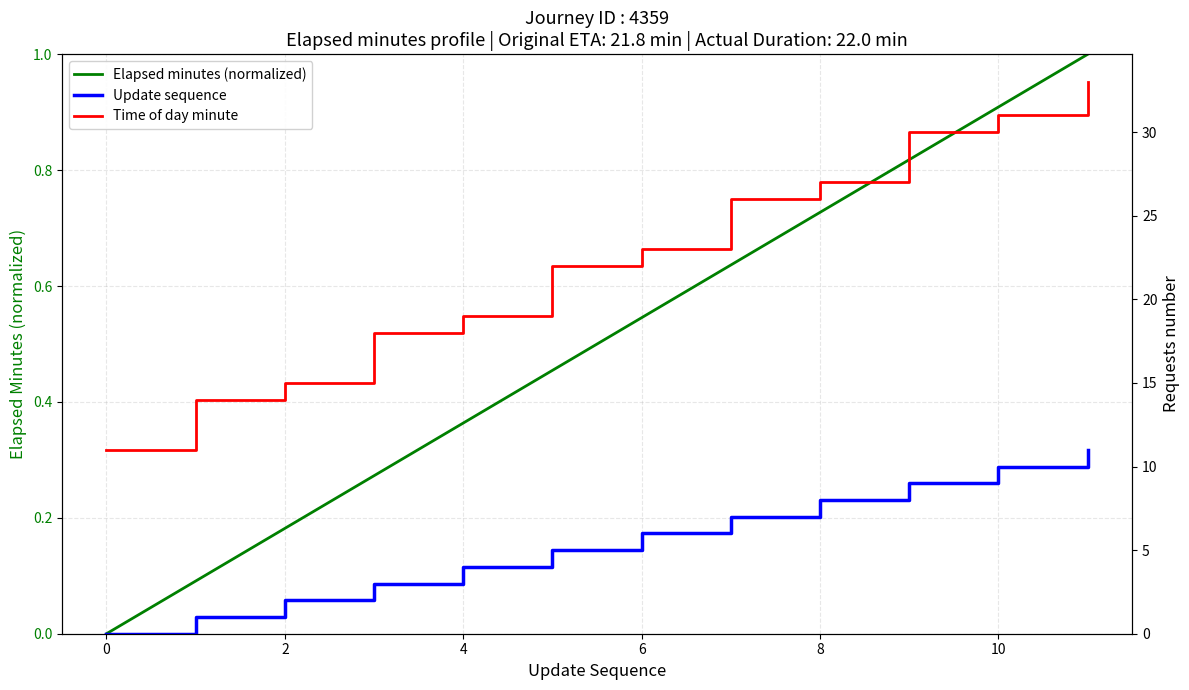

What is the maximum value for Elapsed minutes (normalized)?

1.0